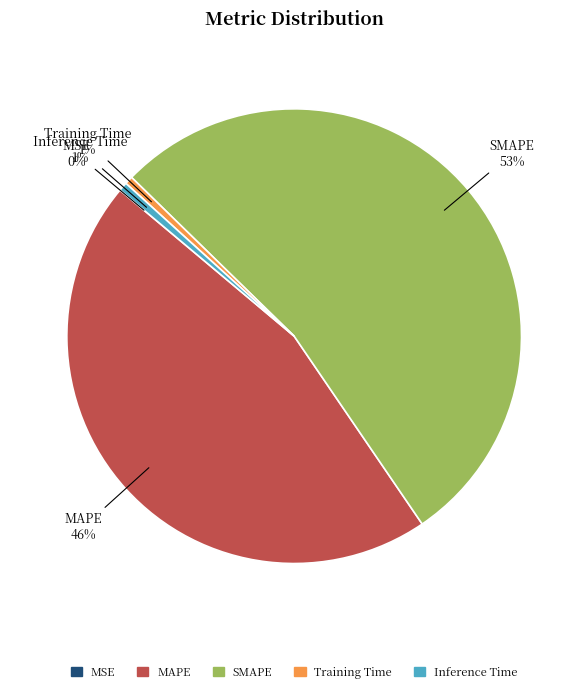

Is it true that Training Time is 11% of the pie?

False